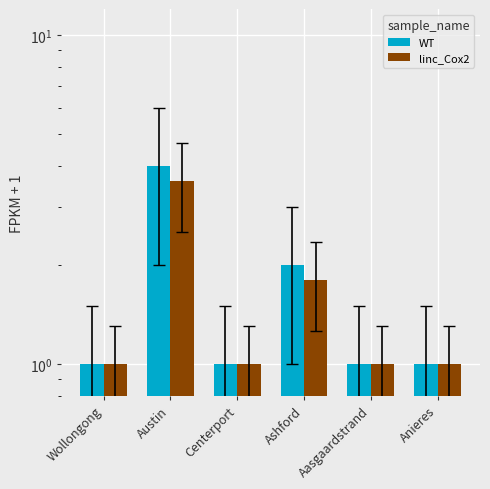

Is the value of linc_Cox2 at Aasgaardstrand greater than the value of WT at Aasgaardstrand?

No